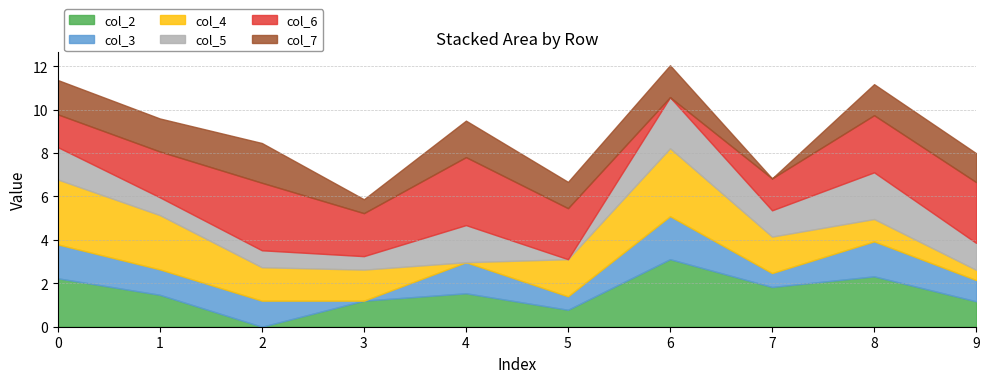

Rank the categories by col_2 value from lowest to highest.

2, 5, 9, 3, 1, 4, 7, 0, 8, 6